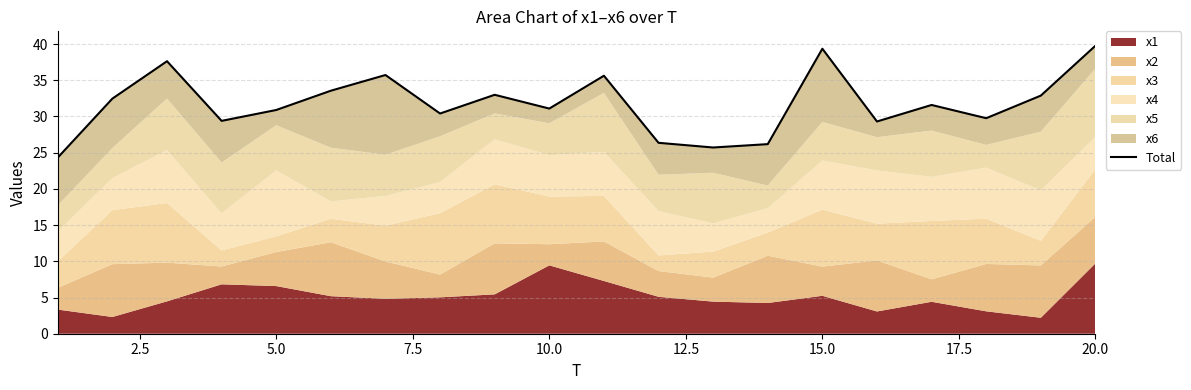

How many data points are less than 31?

9